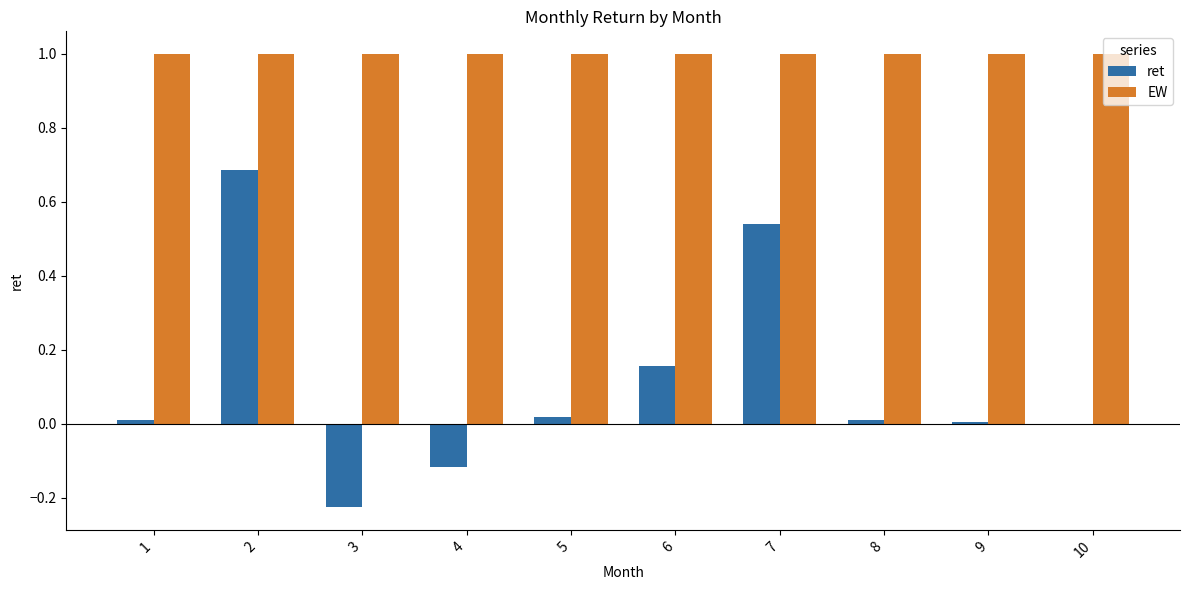

What is the sum of all EW values?

10.0